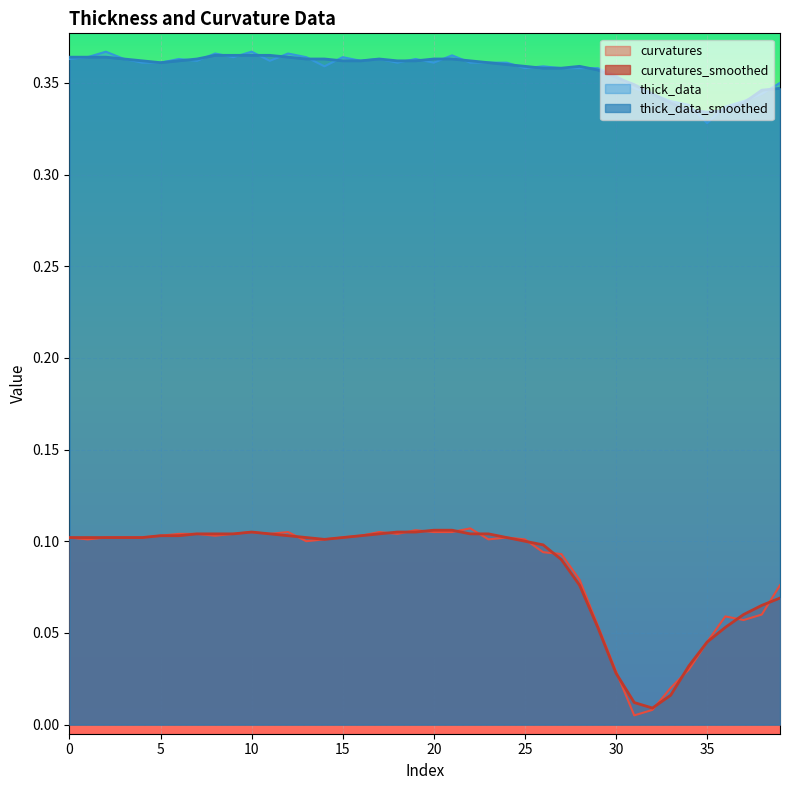

Which has a higher value, 10 or 12?

10